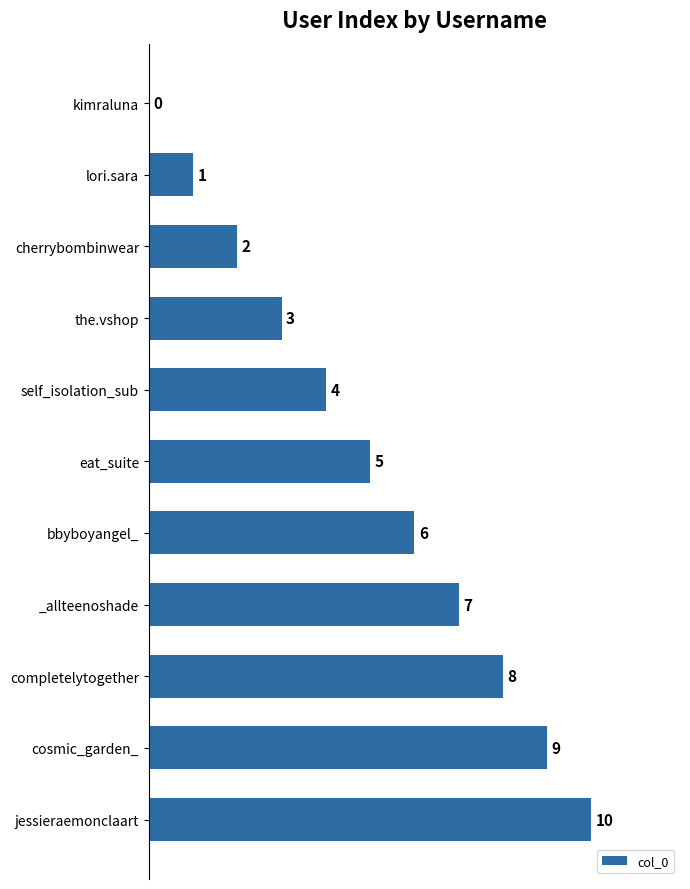

What is the average value?

5